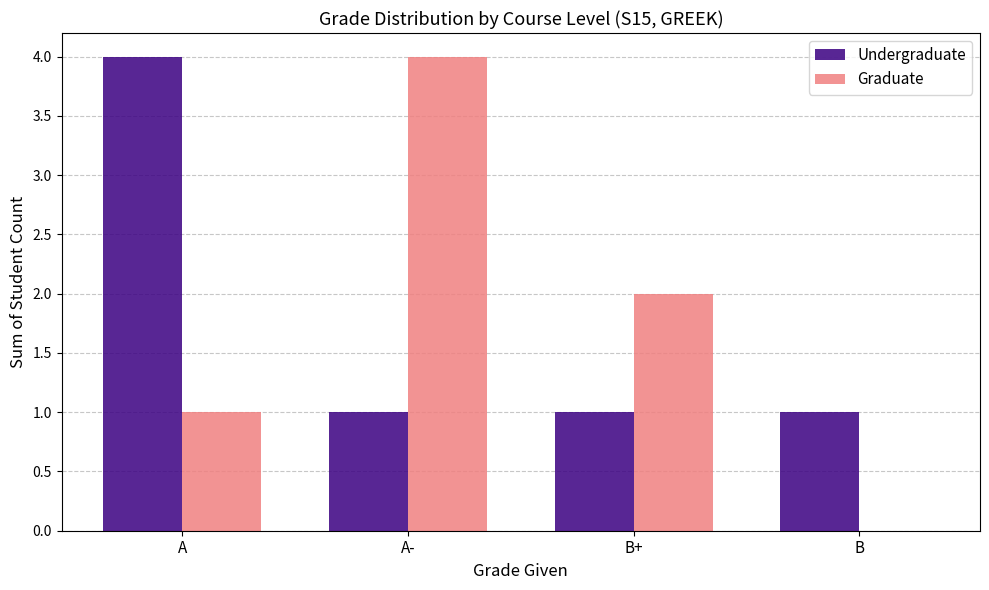

Is the value of Undergraduate at A- greater than the value of Graduate at B+?

No